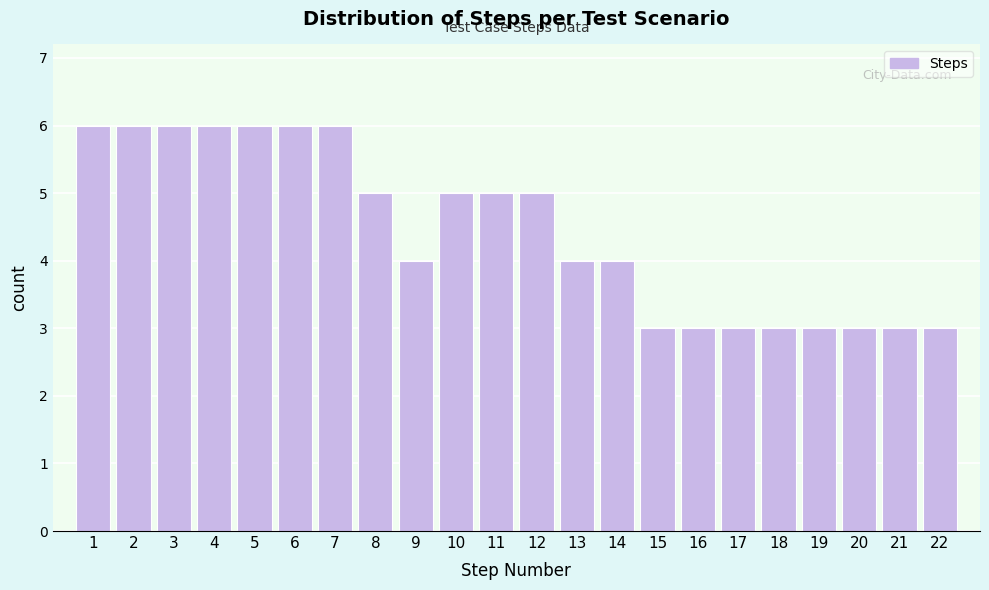

Reading left to right, list all the values displayed in this chart.

1=6	2=6	3=6	4=6	5=6	6=6	7=6	8=5	9=4	10=5	11=5	12=5	13=4	14=4	15=3	16=3	17=3	18=3	19=3	20=3	21=3	22=3